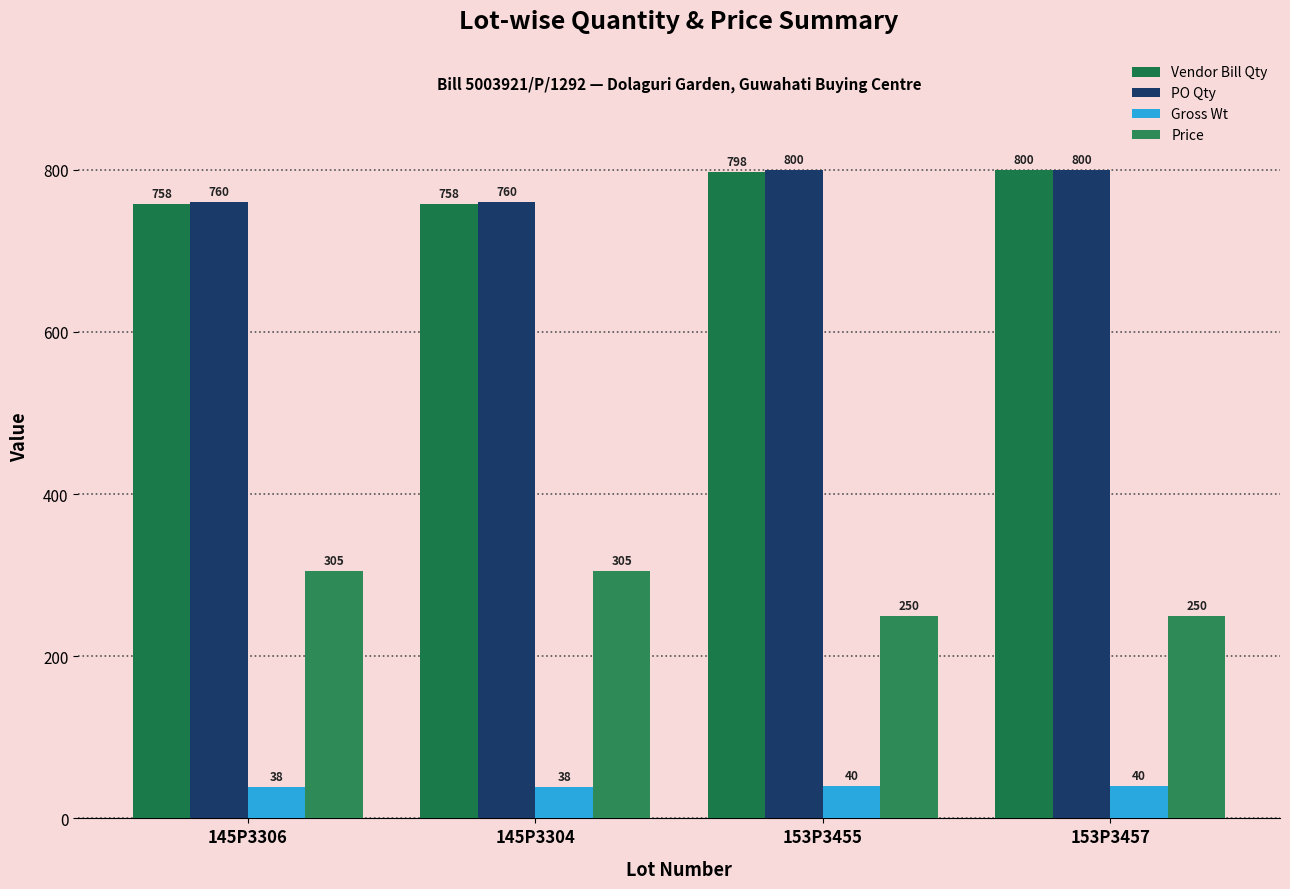

The value of Vendor Bill Qty at 145P3306 is 757.6. True or false?

True